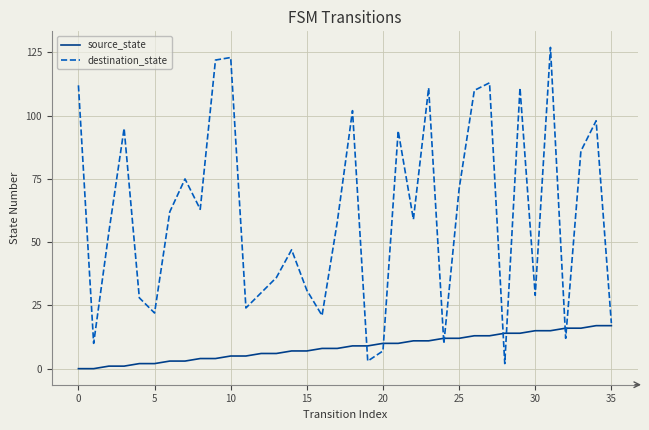

True or false: source_state and destination_state intersect in this chart.

True